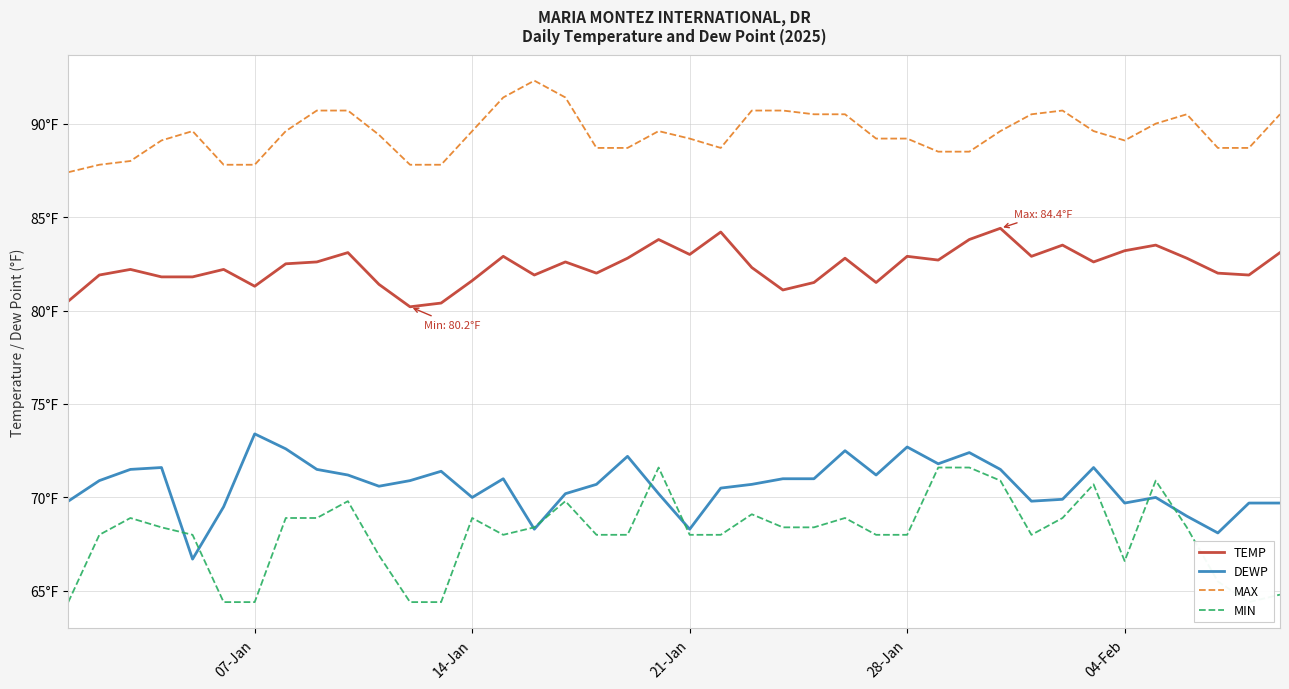

Where is the first local minimum for TEMP?

07-Jan